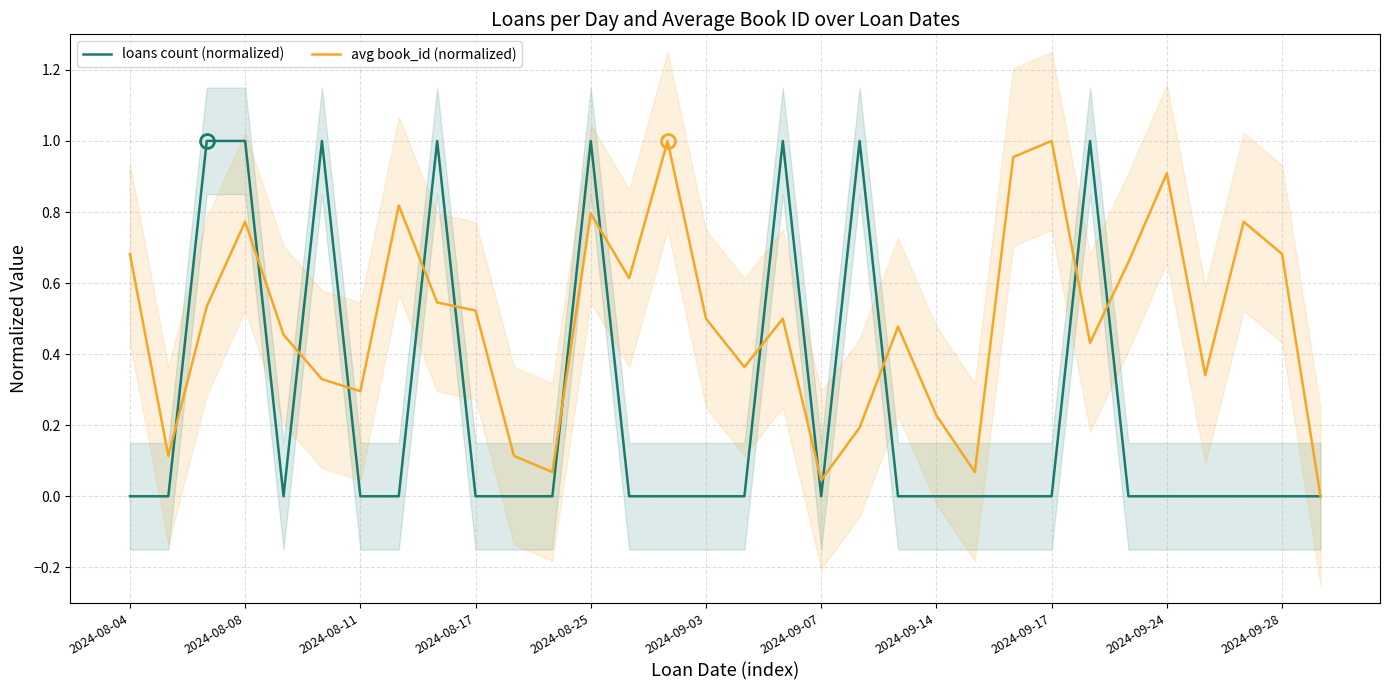

What is the difference between the second highest and minimum values in the avg book_id (normalized) series?

1.0